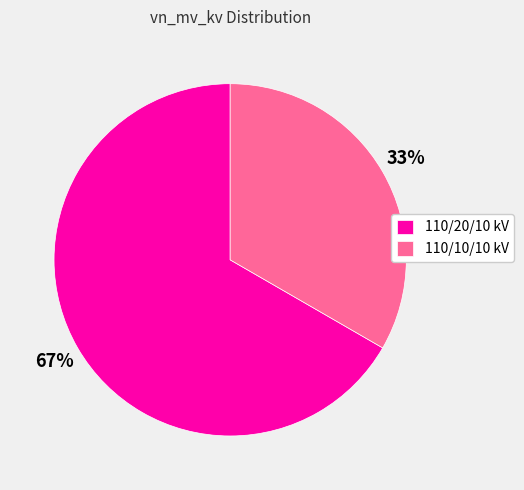

To the nearest percent, what is the combined percentage of 110/10/10 kV and 110/20/10 kV?

100%